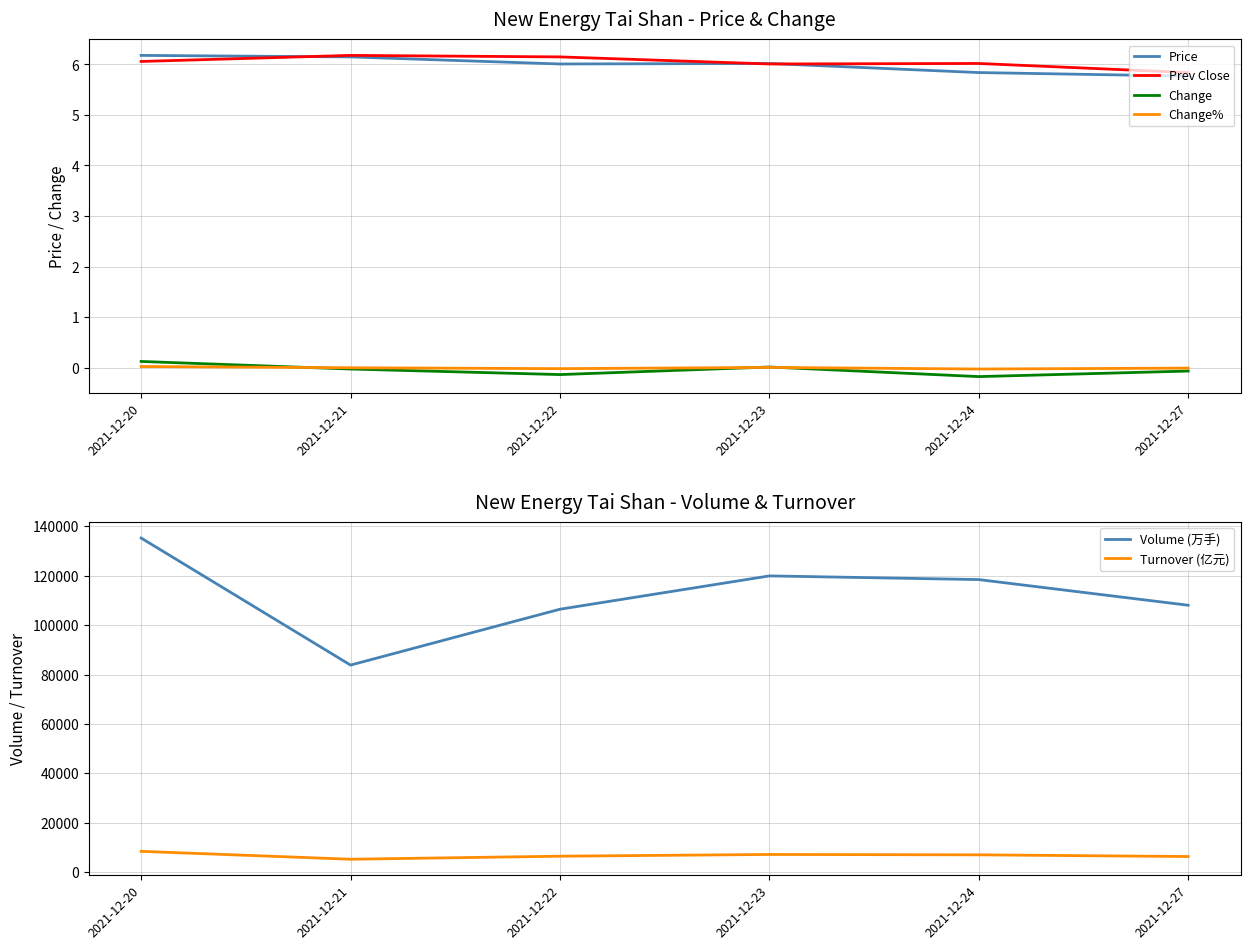

What is the approximate value of Price at 2021-12-20?

6.2